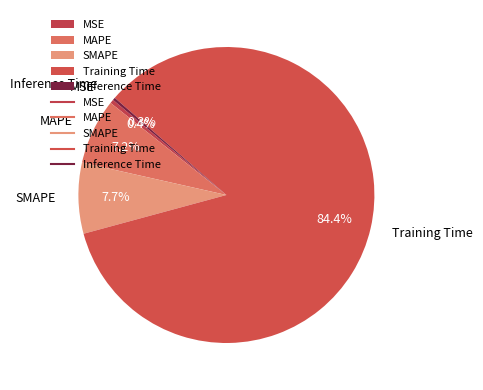

How much of the chart is everything except Training Time?

15.6%